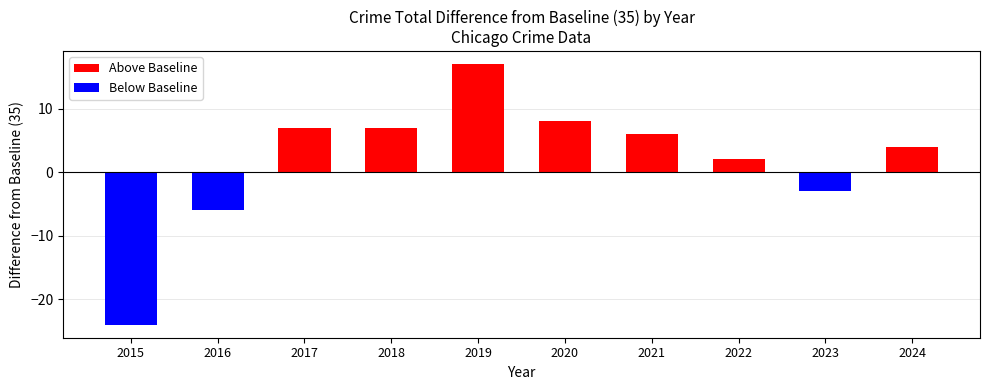

What is the sum of all values?

18